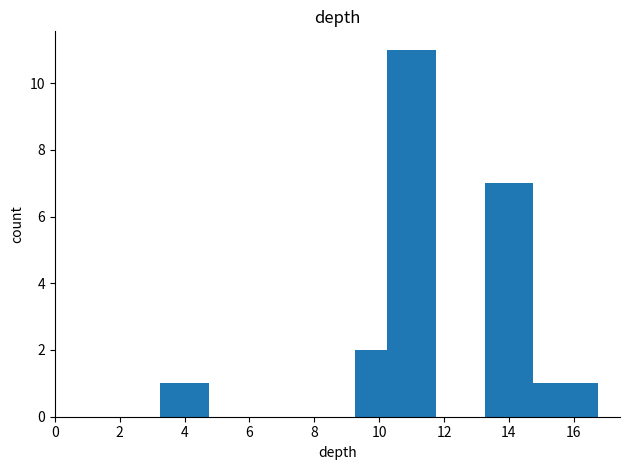

What is the difference between the maximum and minimum values?

10